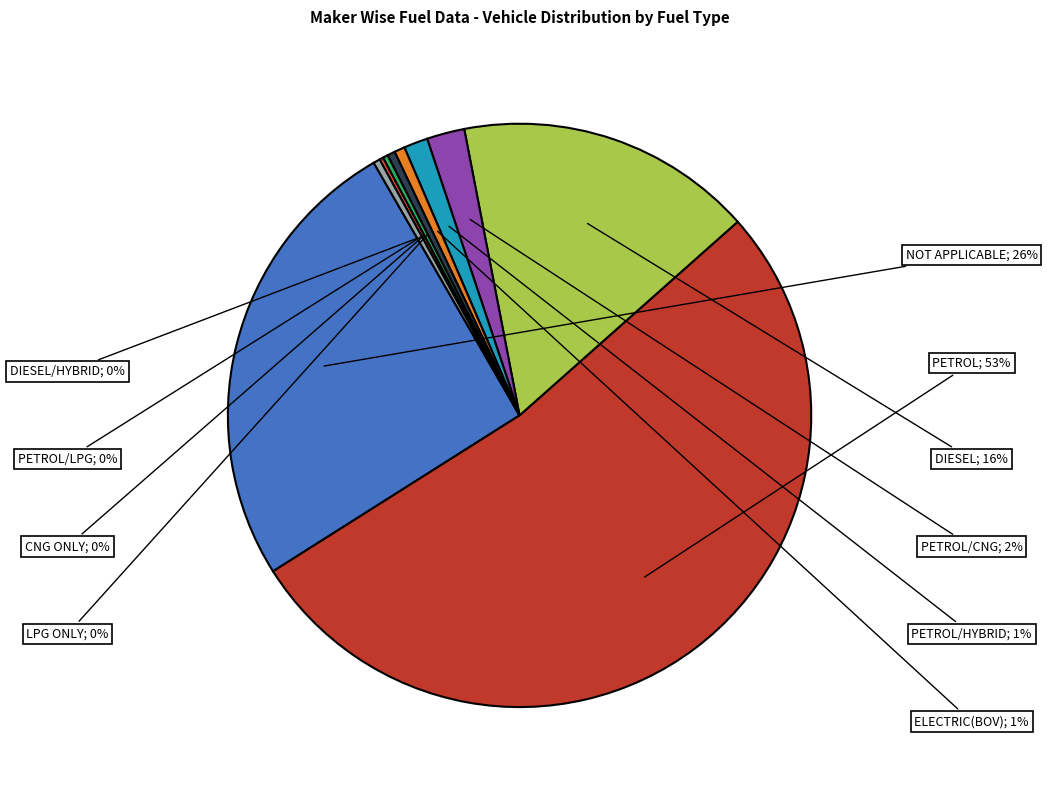

Does any single category account for the majority?

Yes